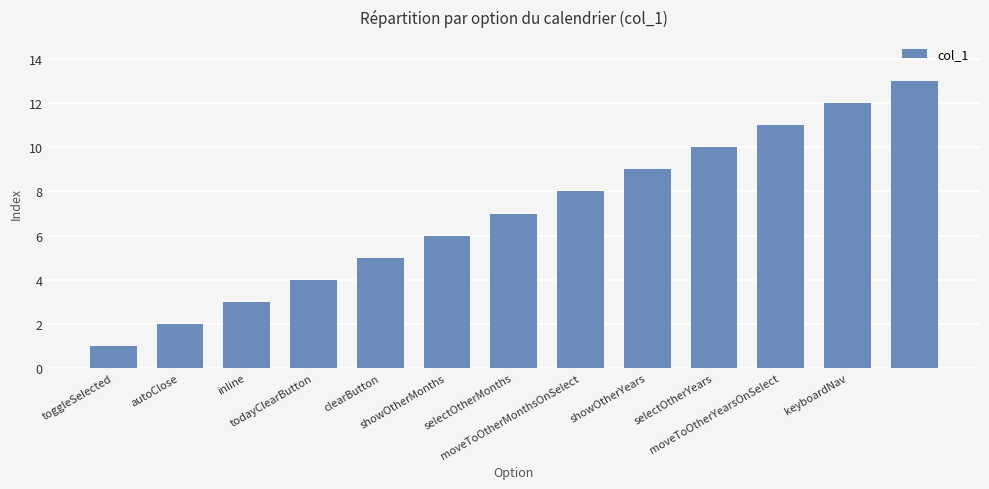

What is the difference between the maximum and second lowest values?

11